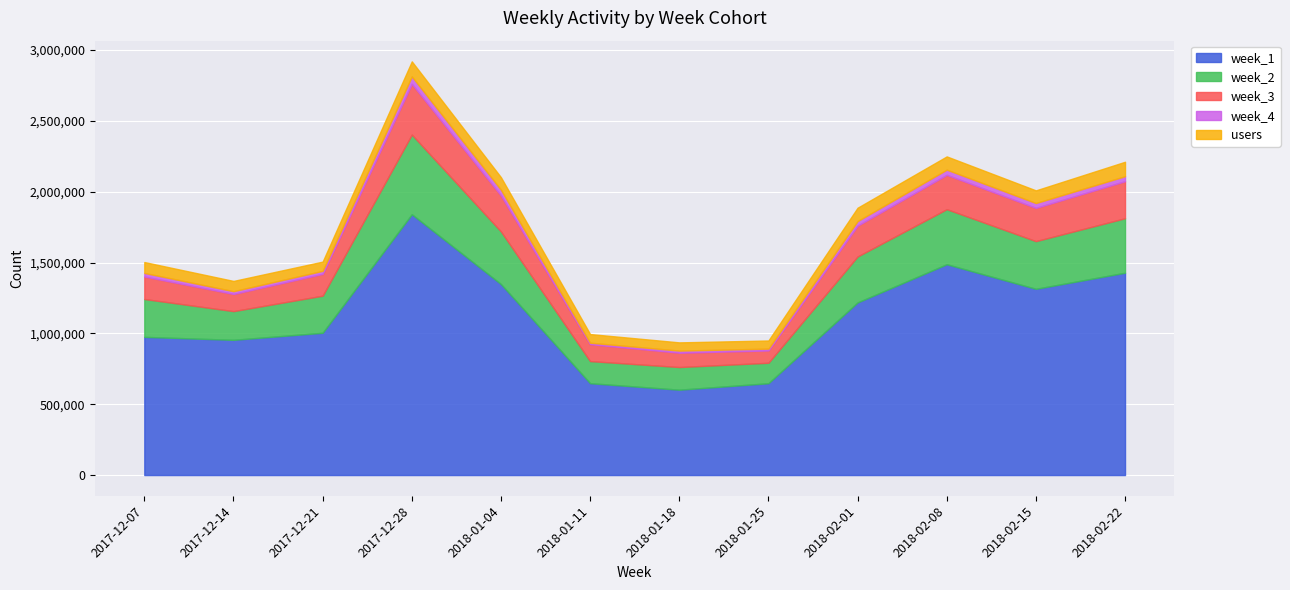

At which category does the chart reach its minimum across all series?

2018-01-11